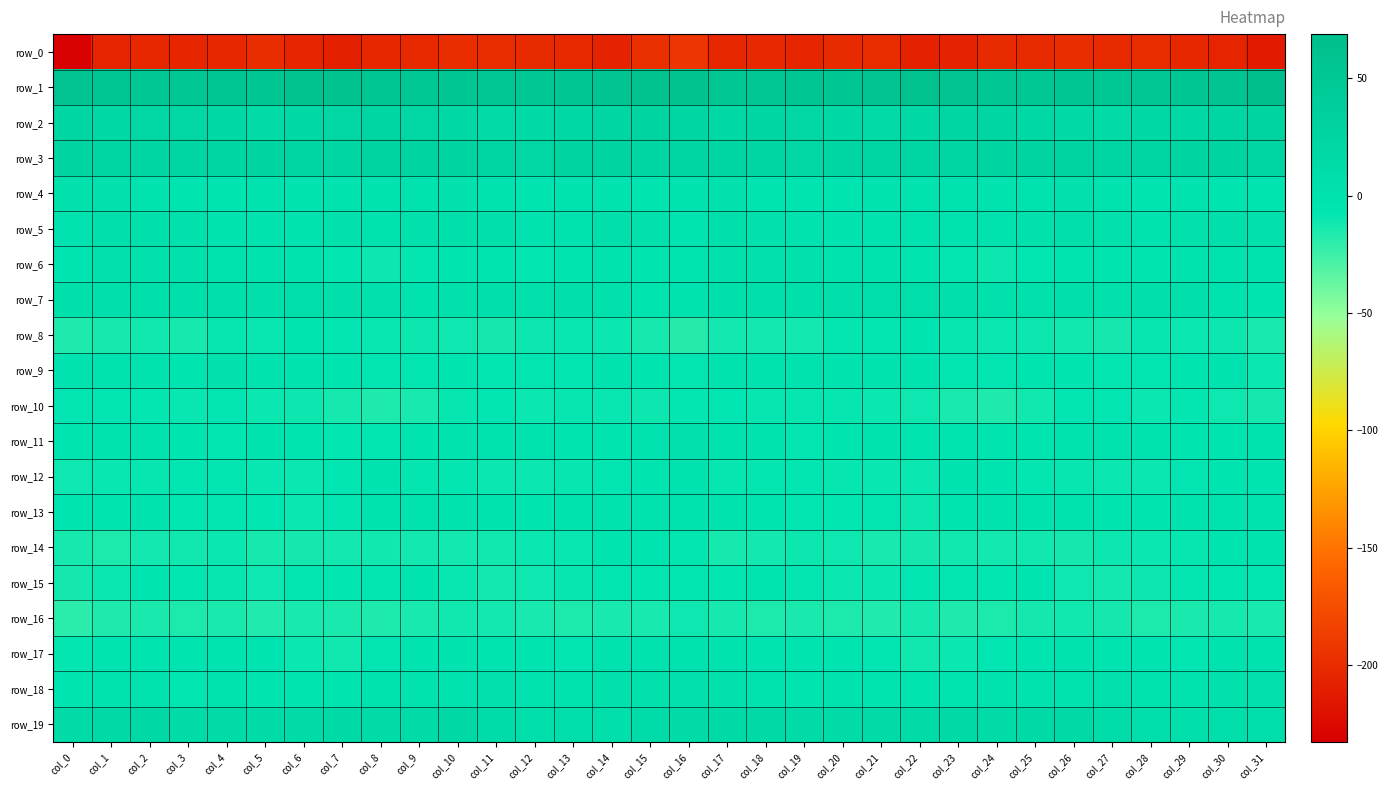

What is the minimum value shown in the chart?

-232.8